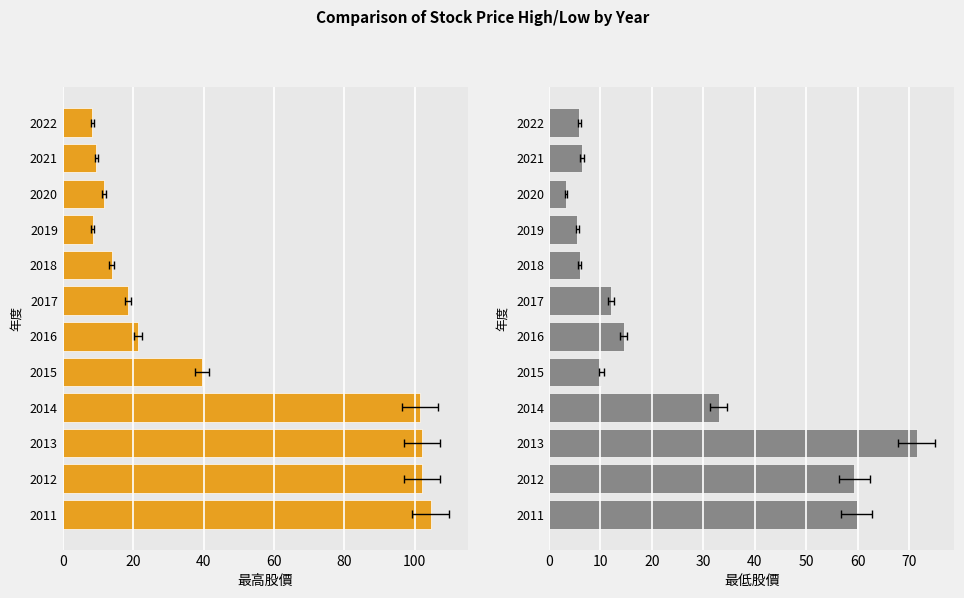

Is the value of 最低股價 at 2012 greater than the value of 最高股價 at 2016?

Yes